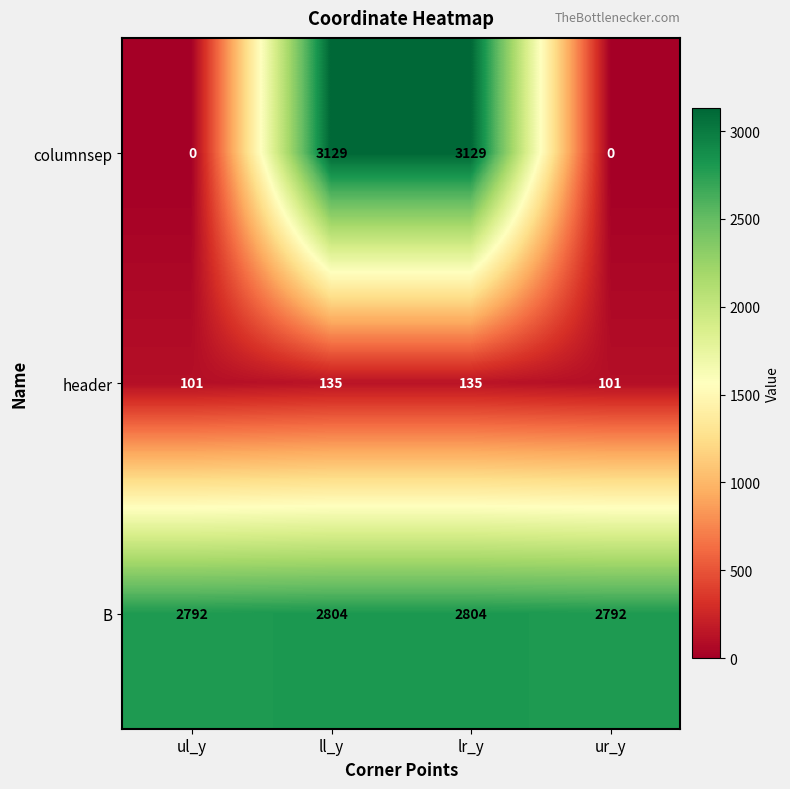

Reading right to left, transcribe all the data shown in this chart.

columnsep: ur_y=0	lr_y=3129	ll_y=3129	ul_y=0
header: ur_y=101	lr_y=135	ll_y=135	ul_y=101
B: ur_y=2792	lr_y=2804	ll_y=2804	ul_y=2792